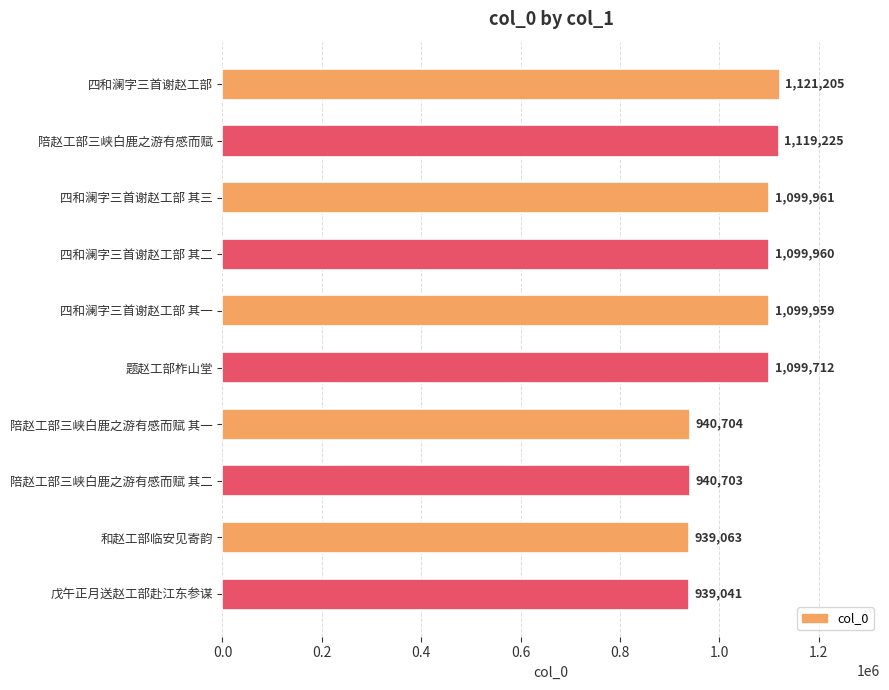

What is the change in value from 陪赵工部三峡白鹿之游有感而赋 to 四和澜字三首谢赵工部 其三?

-19264